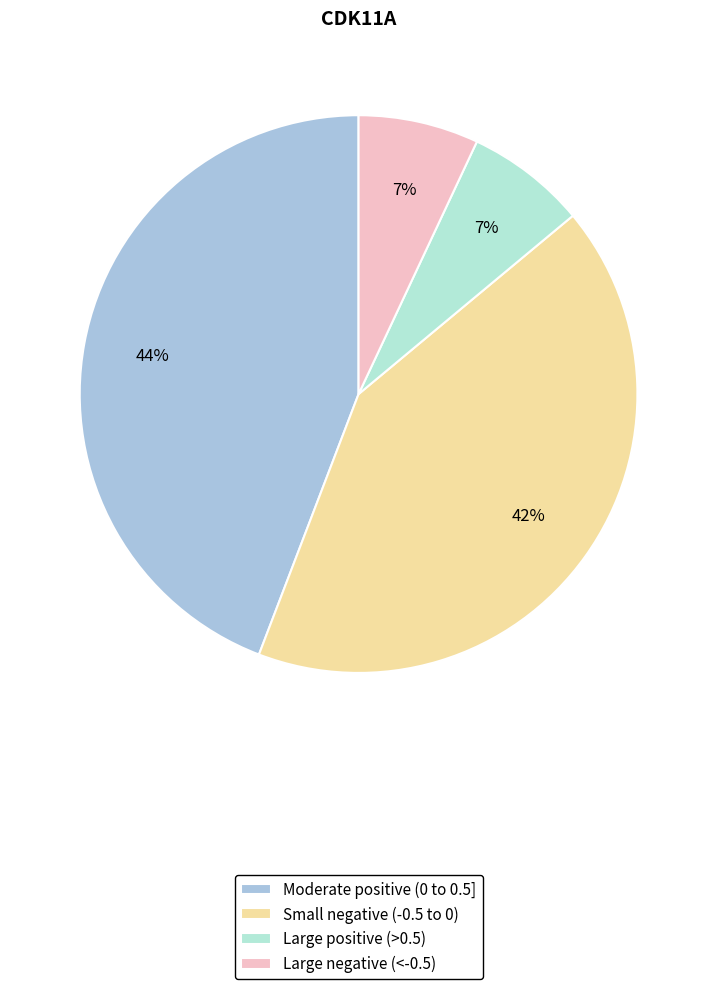

To the nearest percent, what percentage of the pie is Moderate positive (0 to 0.5]?

44%